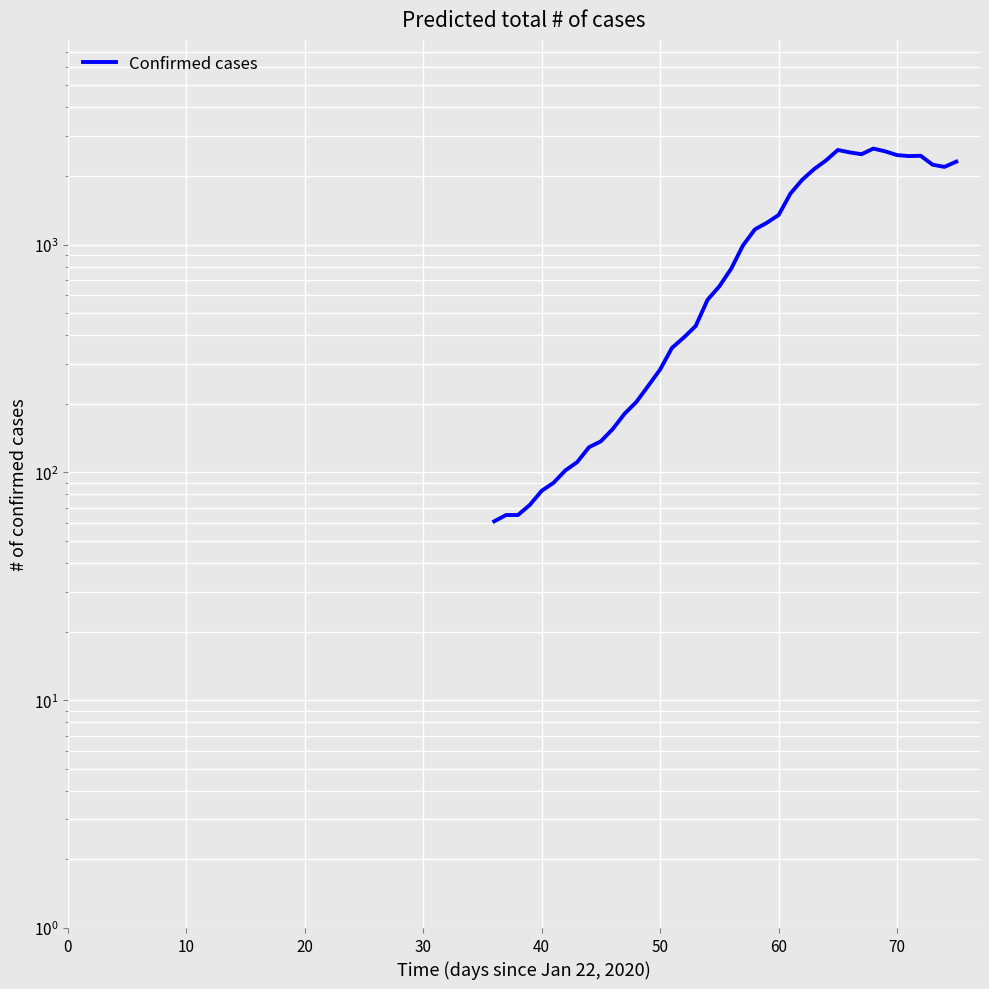

Reading left to right, what are all the values shown in this chart?

61	65	65	72	83	90	102	111	129	137	155	181	204	240	283	352	391	439	572	656	784	993	1166	1246	1348	1675	1927	2145	2341	2602	2540	2493	2639	2566	2470	2447	2453	2242	2193	2313